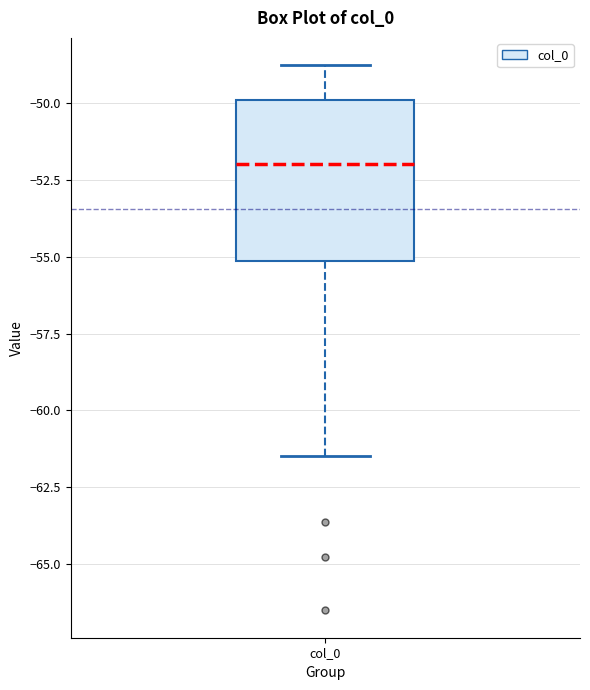

Where does the upper whisker of the box for col_0 end on the y-axis? The values are not printed on the chart, so give them approximately, as read against the axis.

-49.0